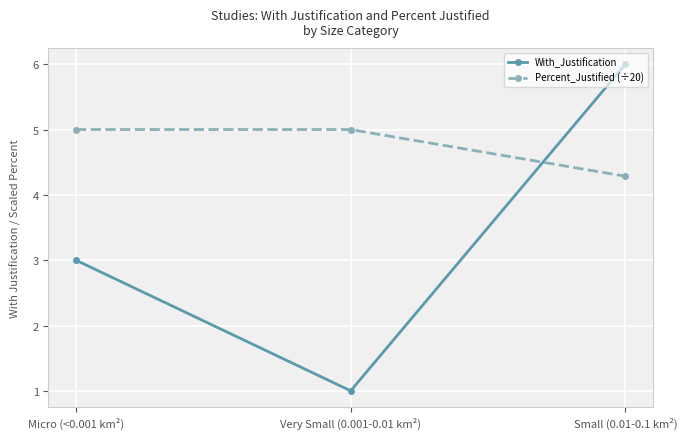

Which category has the highest value across all series?

Small (0.01-0.1 km²)